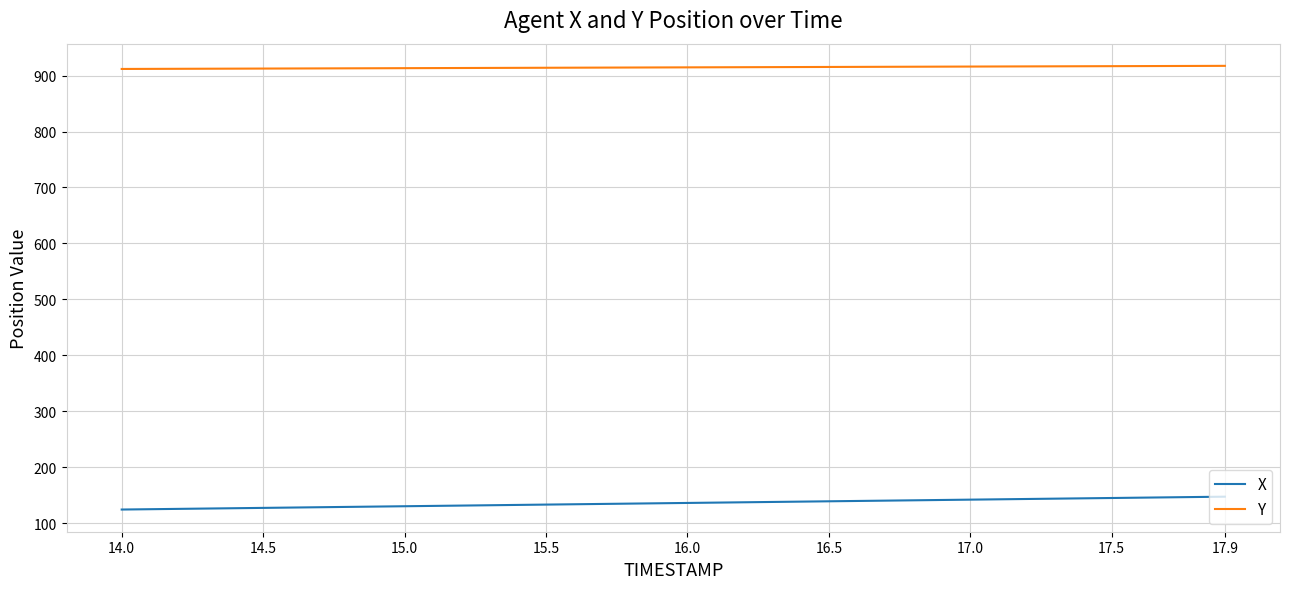

What is the average value of the Y series?

914.5